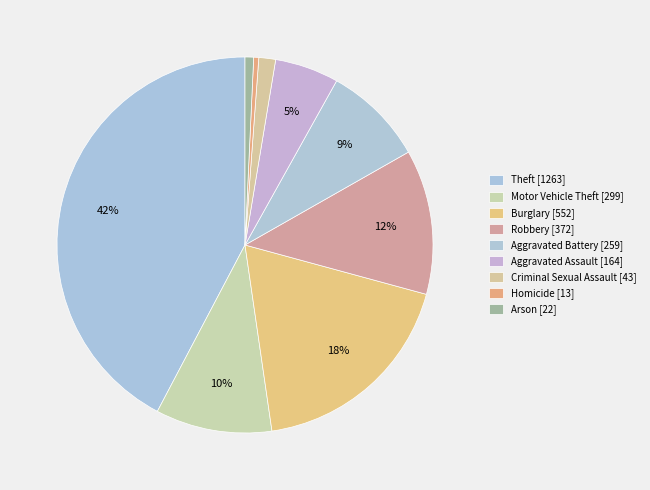

To the nearest percent, what is the average slice percentage?

11%